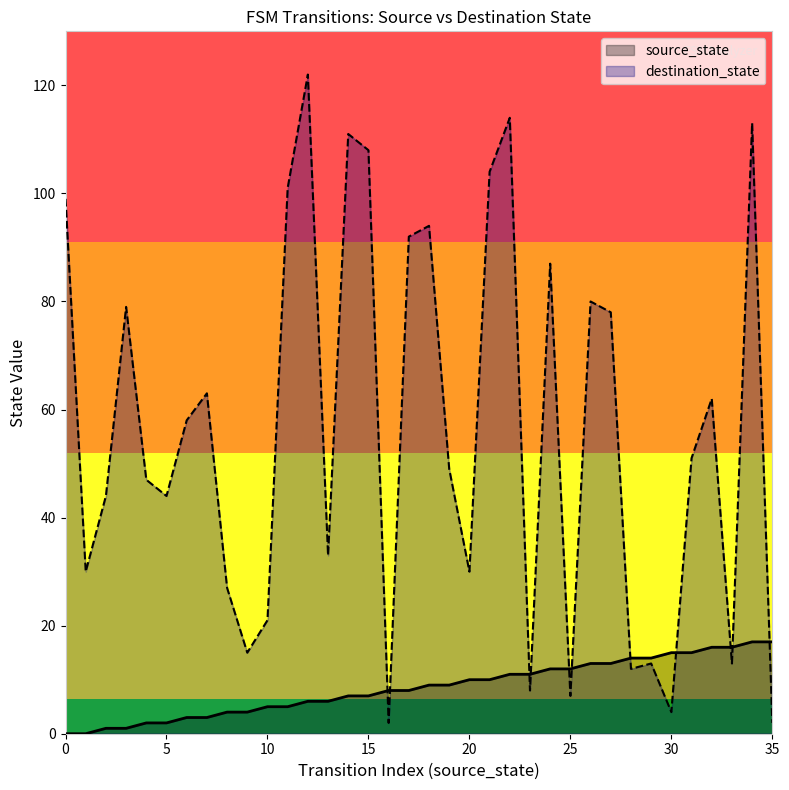

What is the sum of the destination_state values at 2 and 8?

71